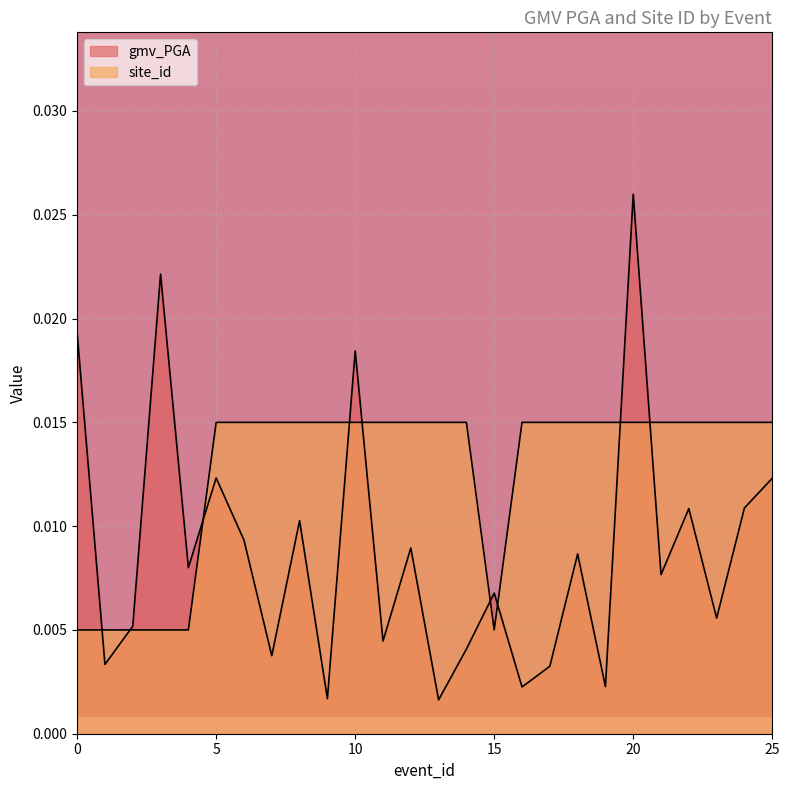

Which series has the largest total across all categories?

site_id